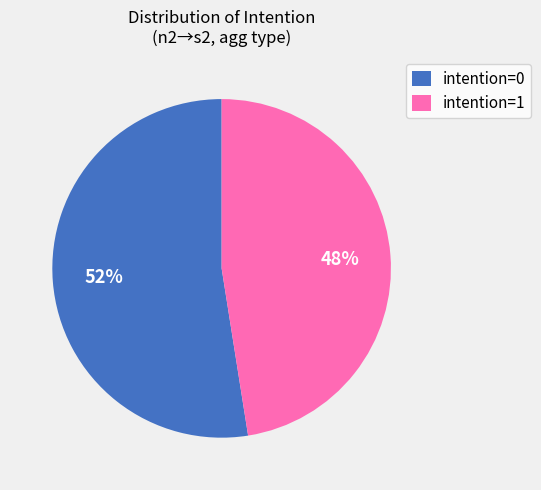

Which slice represents more than half of the pie?

intention=0